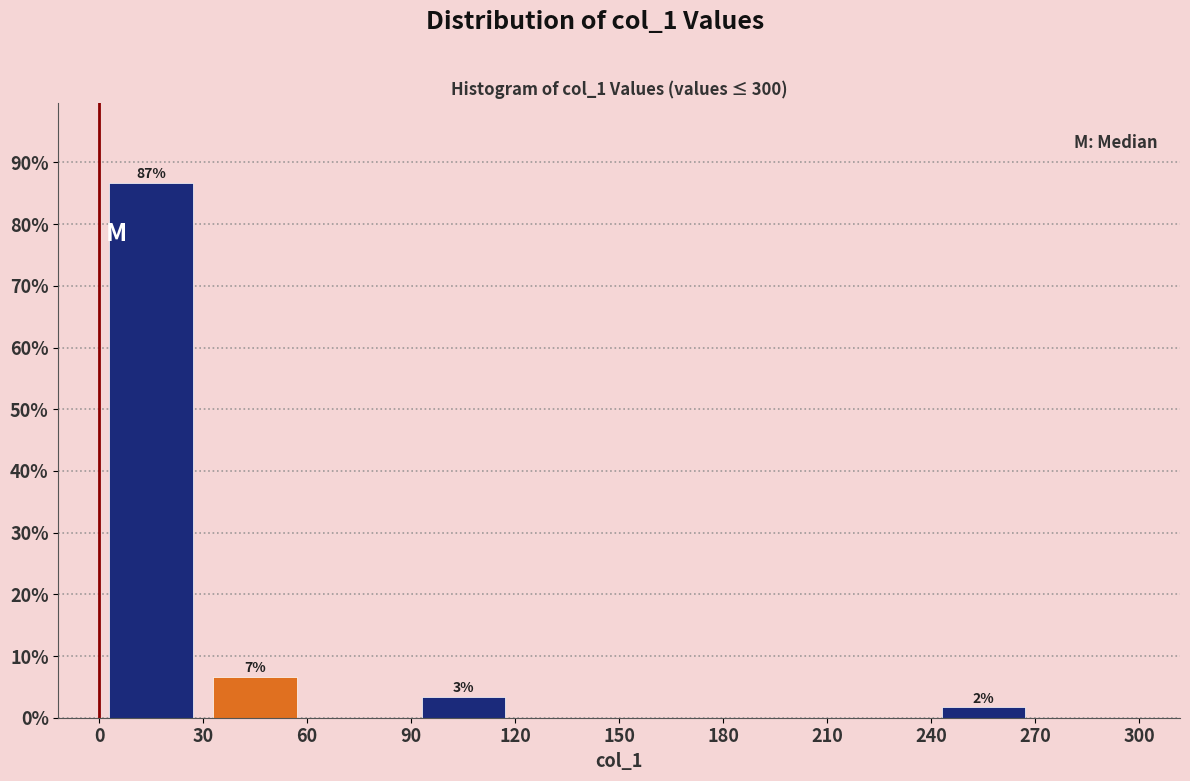

Over which range of the x-axis is the bar tallest?

0 to 30